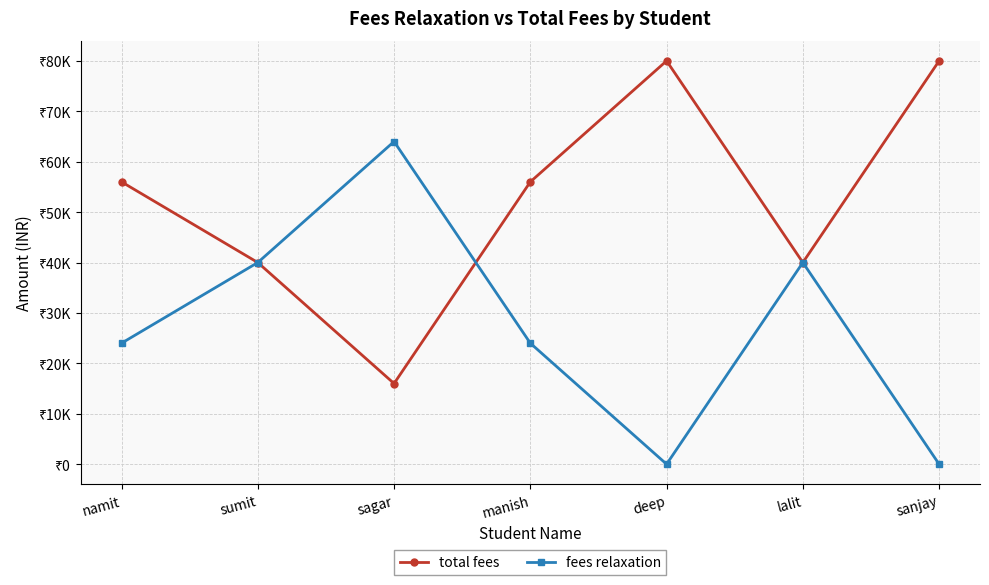

Which has a higher value, lalit or sumit?

lalit